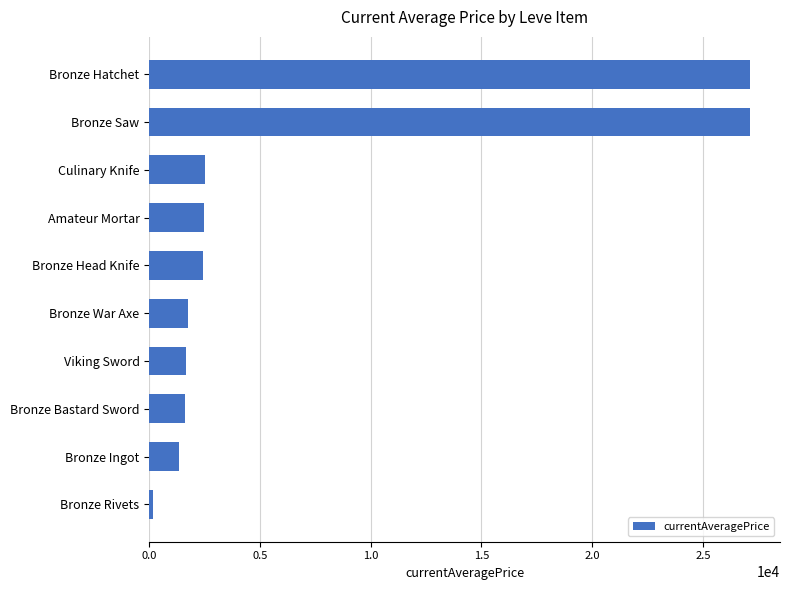

Read the value at Bronze War Axe.

1750.0